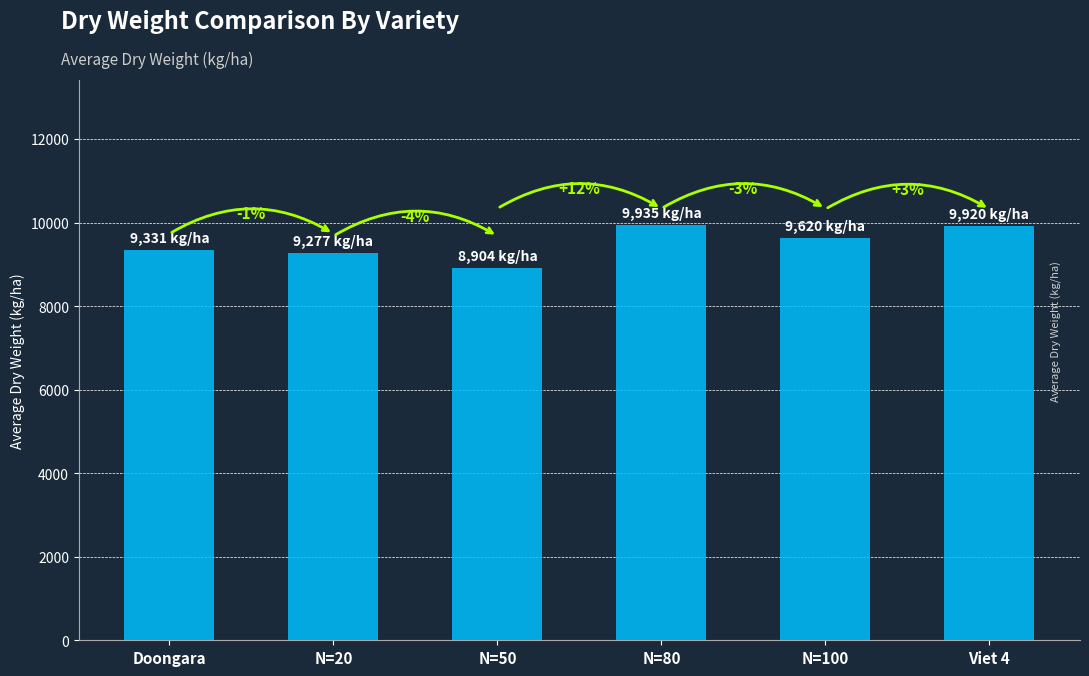

Rank the categories by value from highest to lowest.

N=80, Viet 4, N=100, Doongara, N=20, N=50